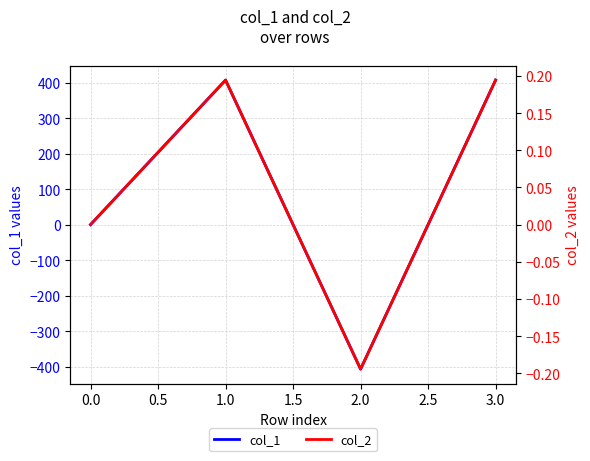

The value of col_1 at 0.0 is 516.0. True or false?

False